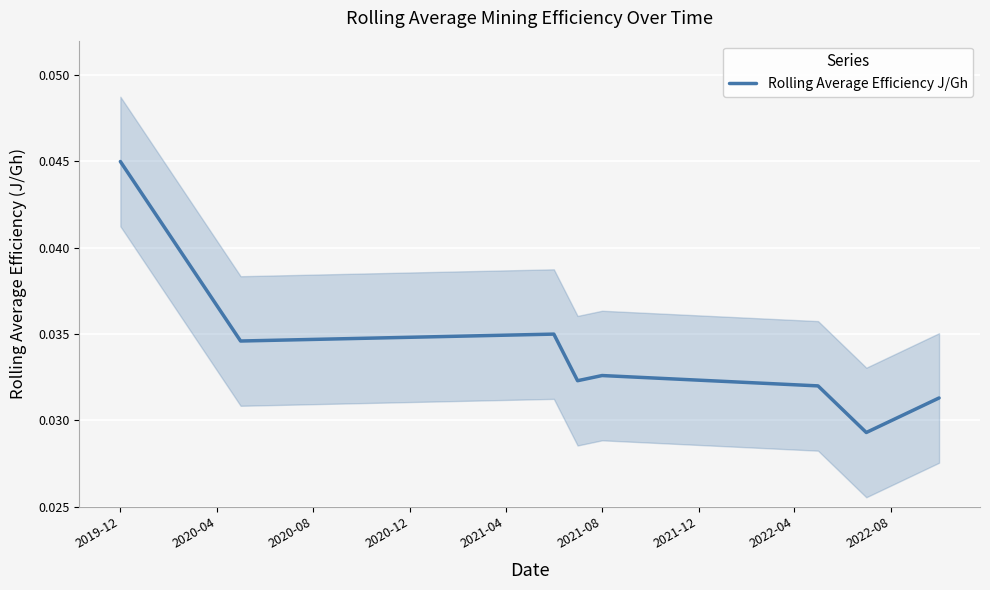

Which category has the highest value in the Rolling Average Efficiency J/Gh series?

2019-12